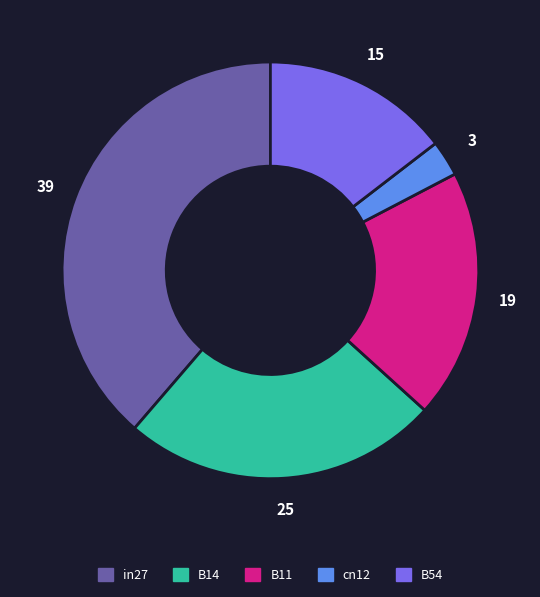

What is the largest slice in the pie chart?

in27